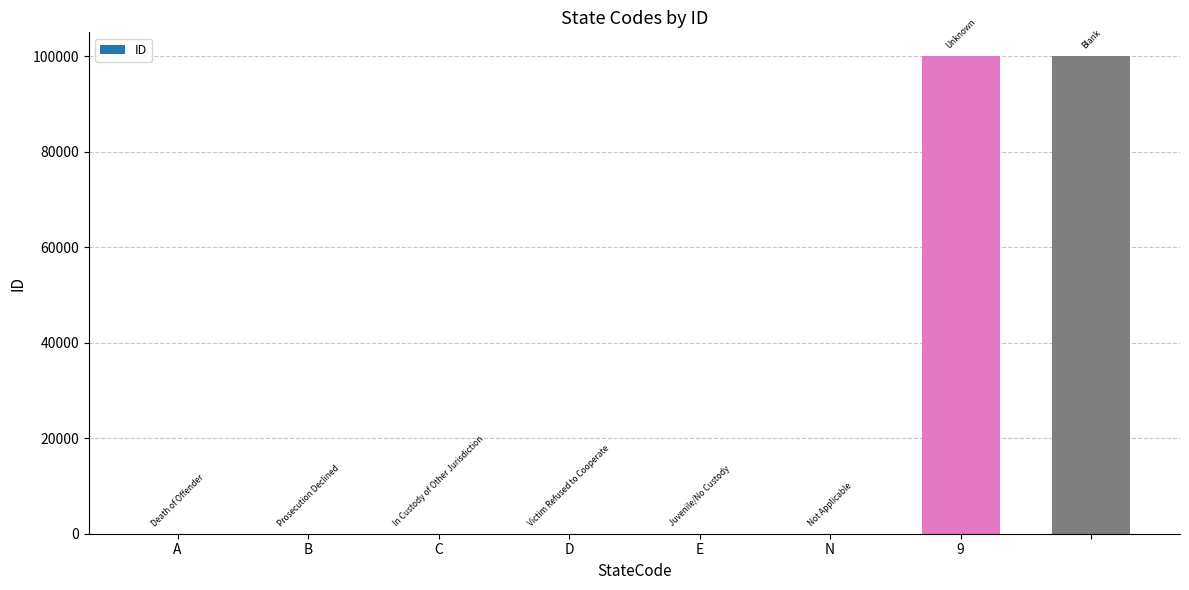

What is the greatest value displayed?

99999